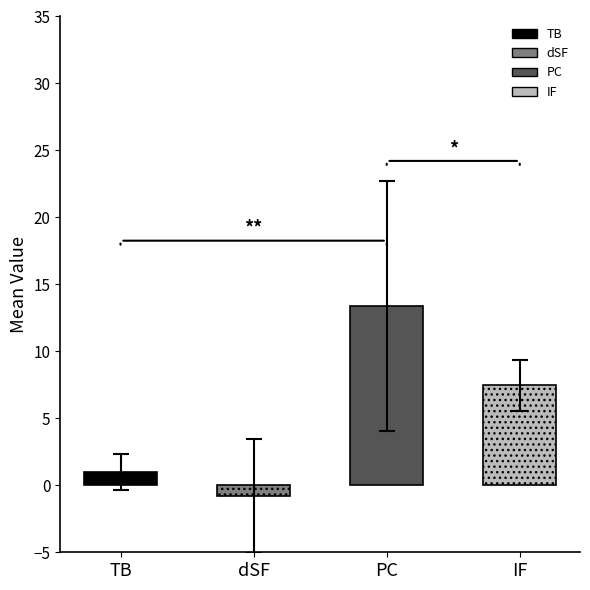

Is it true that dSF equals 1 at 12?

False